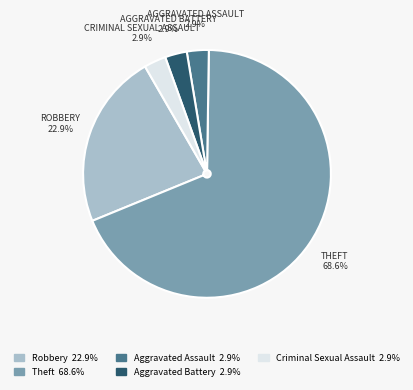

How many slices are in this pie chart?

5